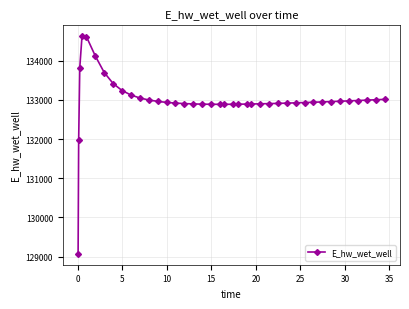

What is the difference between the maximum and minimum values?

5557.6